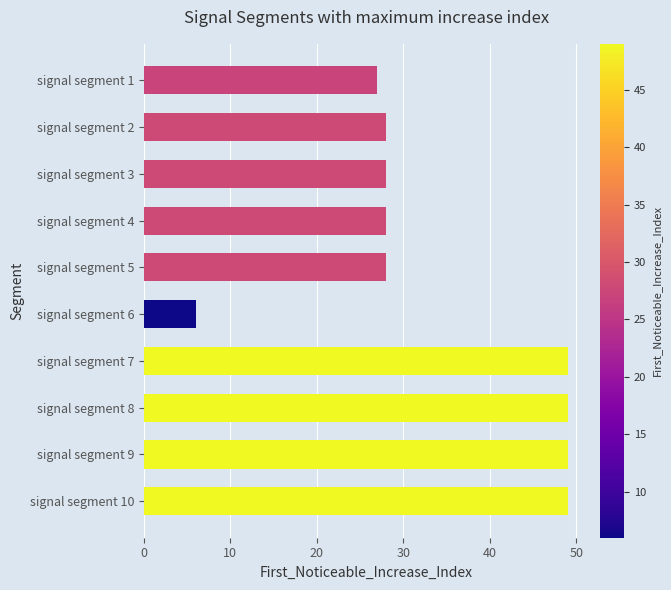

What value does the data have at signal segment 10, to the nearest 5?

50